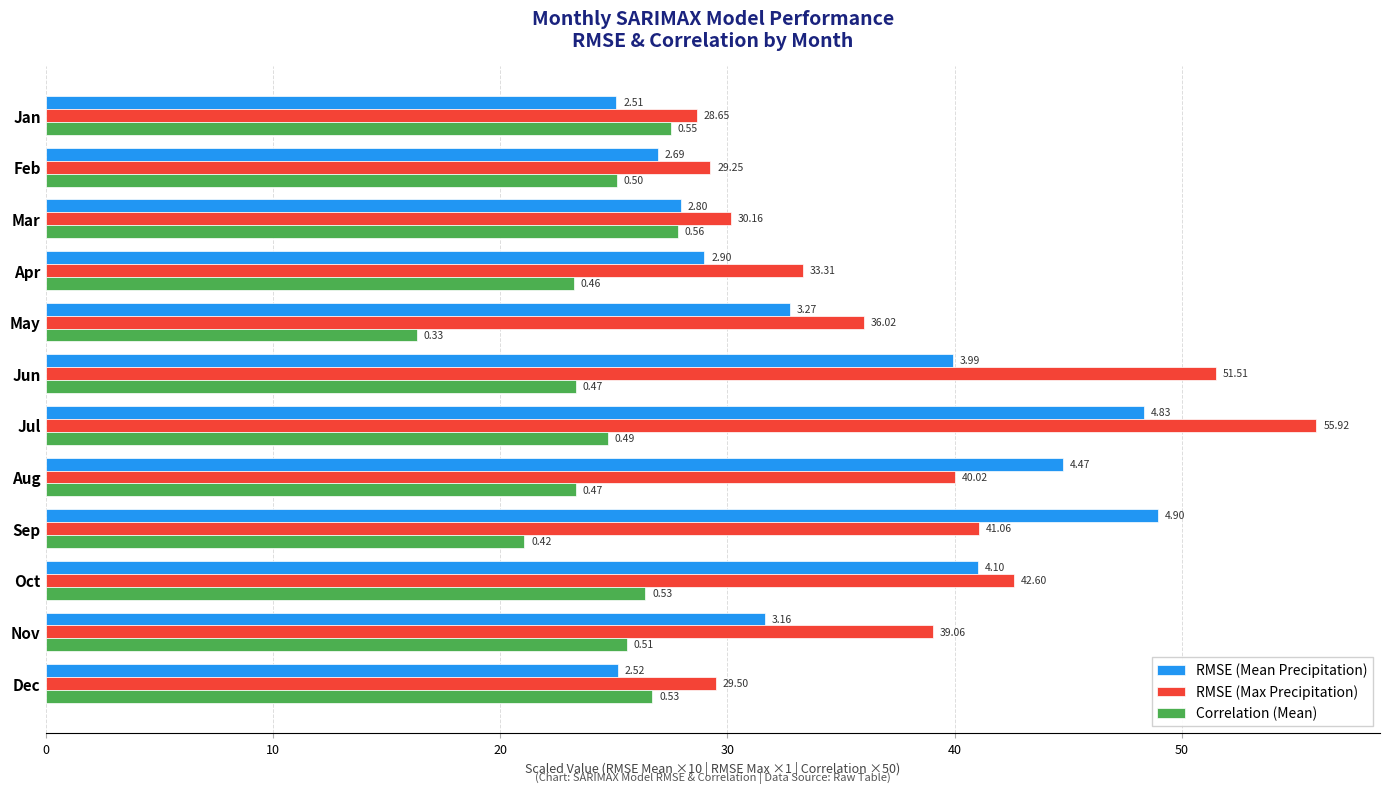

What are all the series names shown in the legend?

RMSE (Mean Precipitation), RMSE (Max Precipitation), Correlation (Mean)